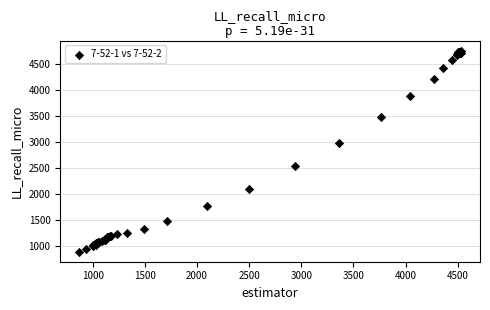

What Y value in the scatter plot is closest to 2822?

2988.4